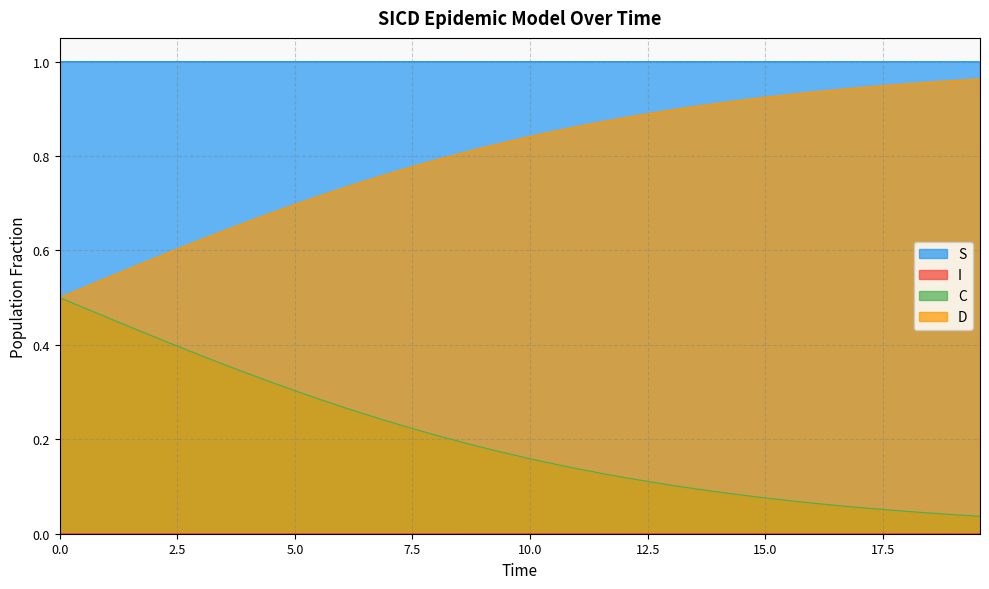

What is the value of the C point at the 2nd from the left?

0.5